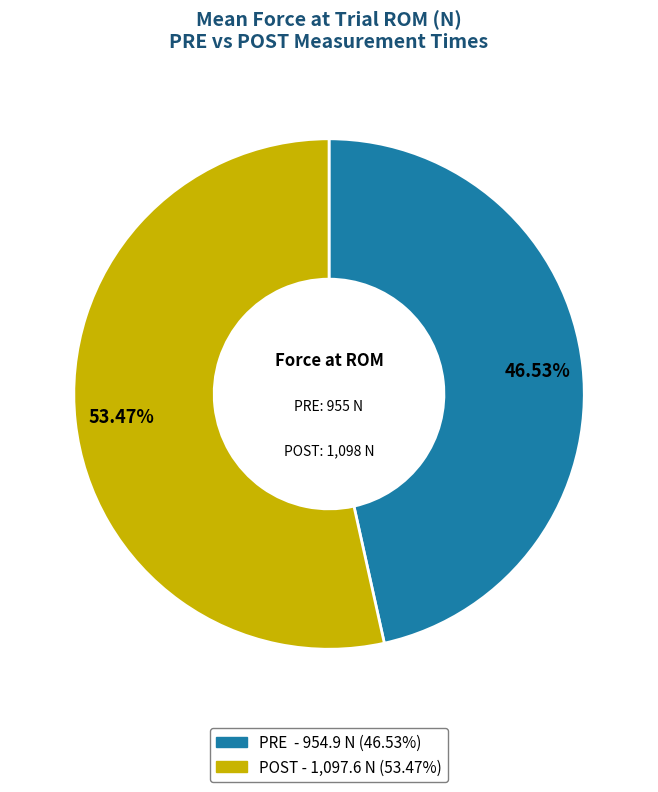

Between PRE and POST, which is larger?

POST